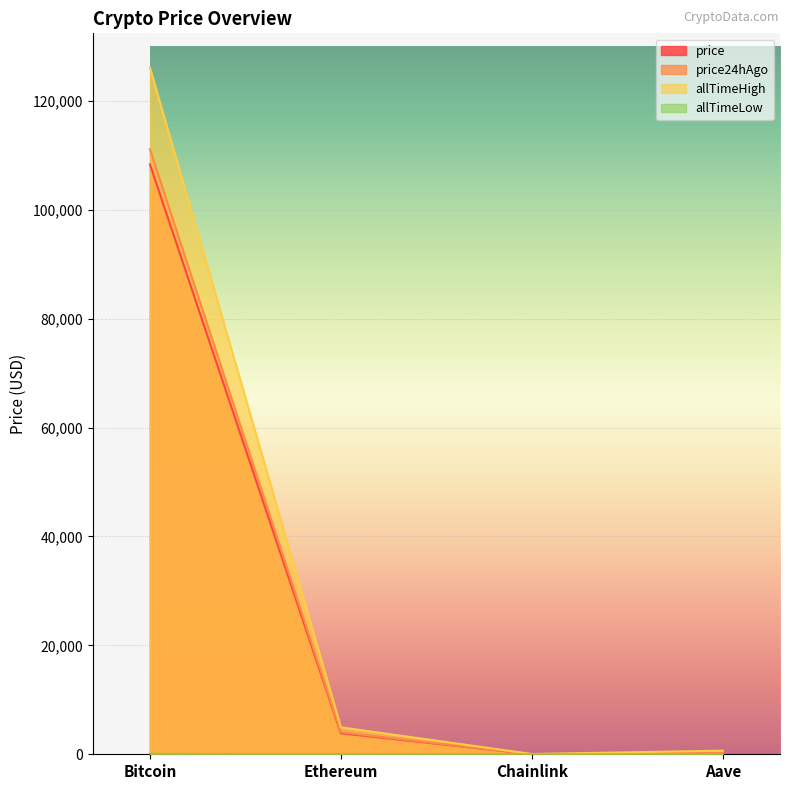

Reading right to left, what are all the values shown in this chart?

price: 221.3	17.9	3858.3	108320.0
price24hAgo: 230.9	19.0	4036.1	111098.0
allTimeHigh: 661.7	52.7	4946.1	126080.0
allTimeLow: 26.0	0.1	0.4	67.8